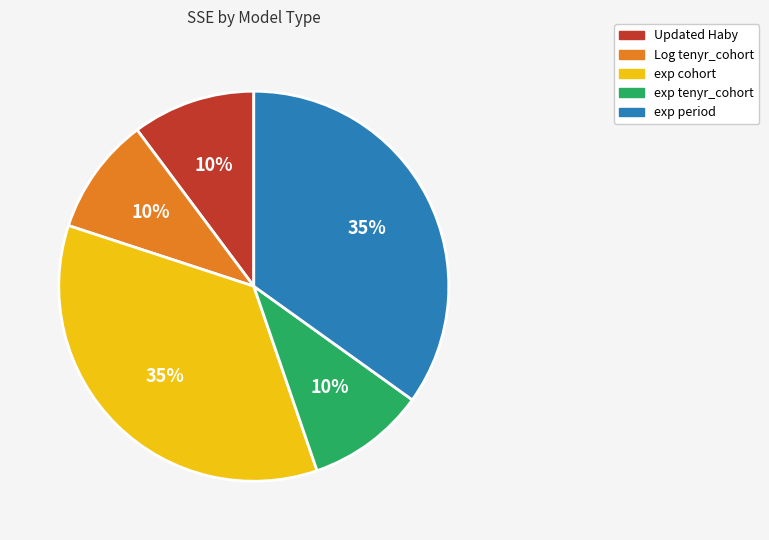

Is it true that Updated Haby is 1% of the pie?

False